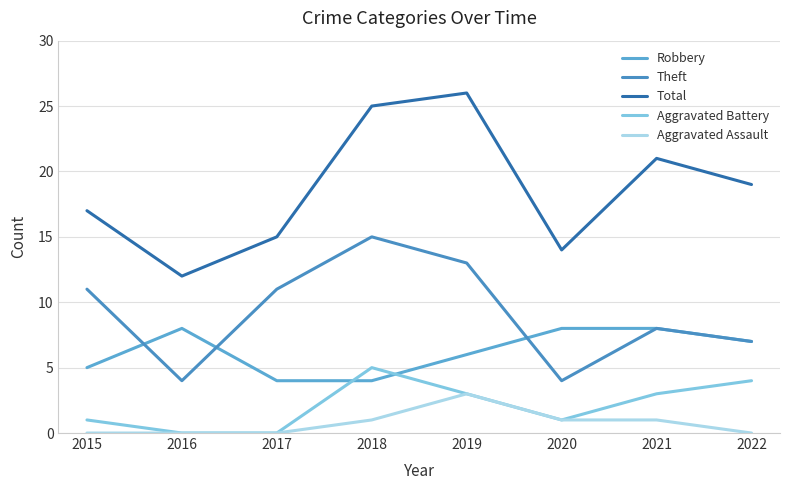

Does the chart have visible grid lines?

Yes